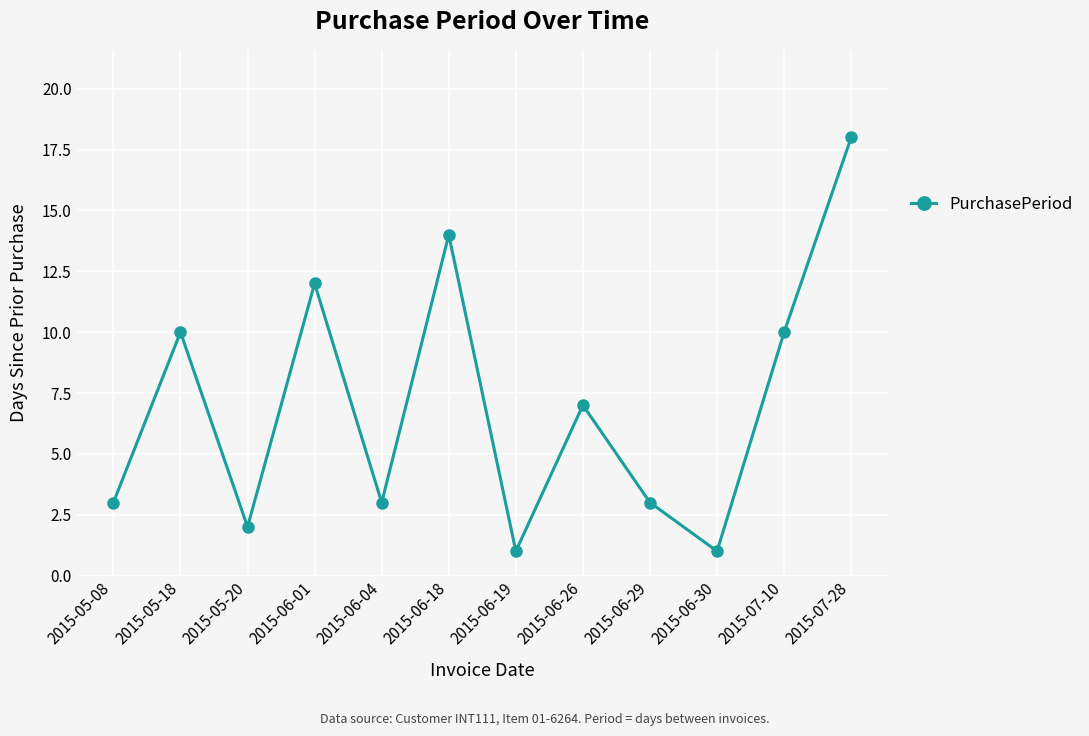

How many points are lower than both their immediate neighbors (excluding endpoints)?

4